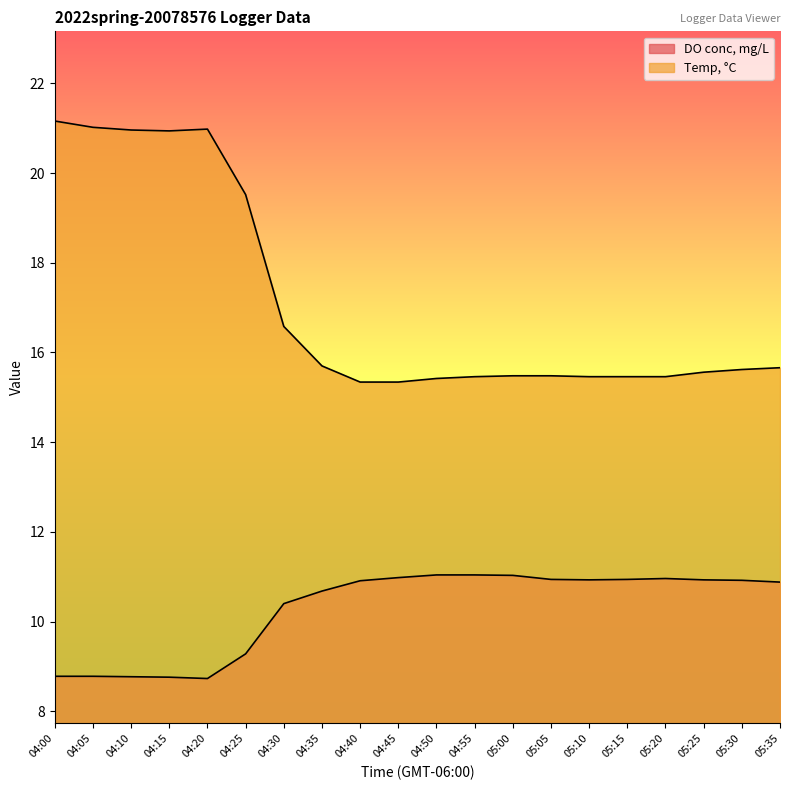

What is the minimum value for Temp, °C?

15.3